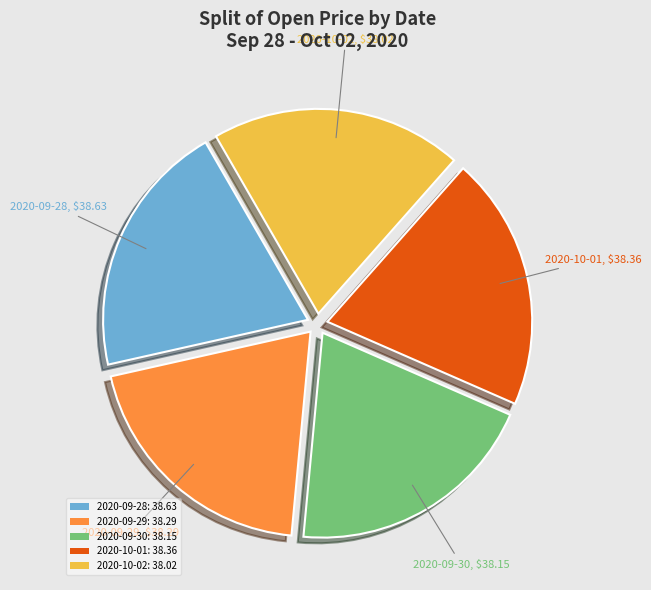

Approximately how many times larger is the value at 2020-09-29 compared to 2020-10-02?

1.0